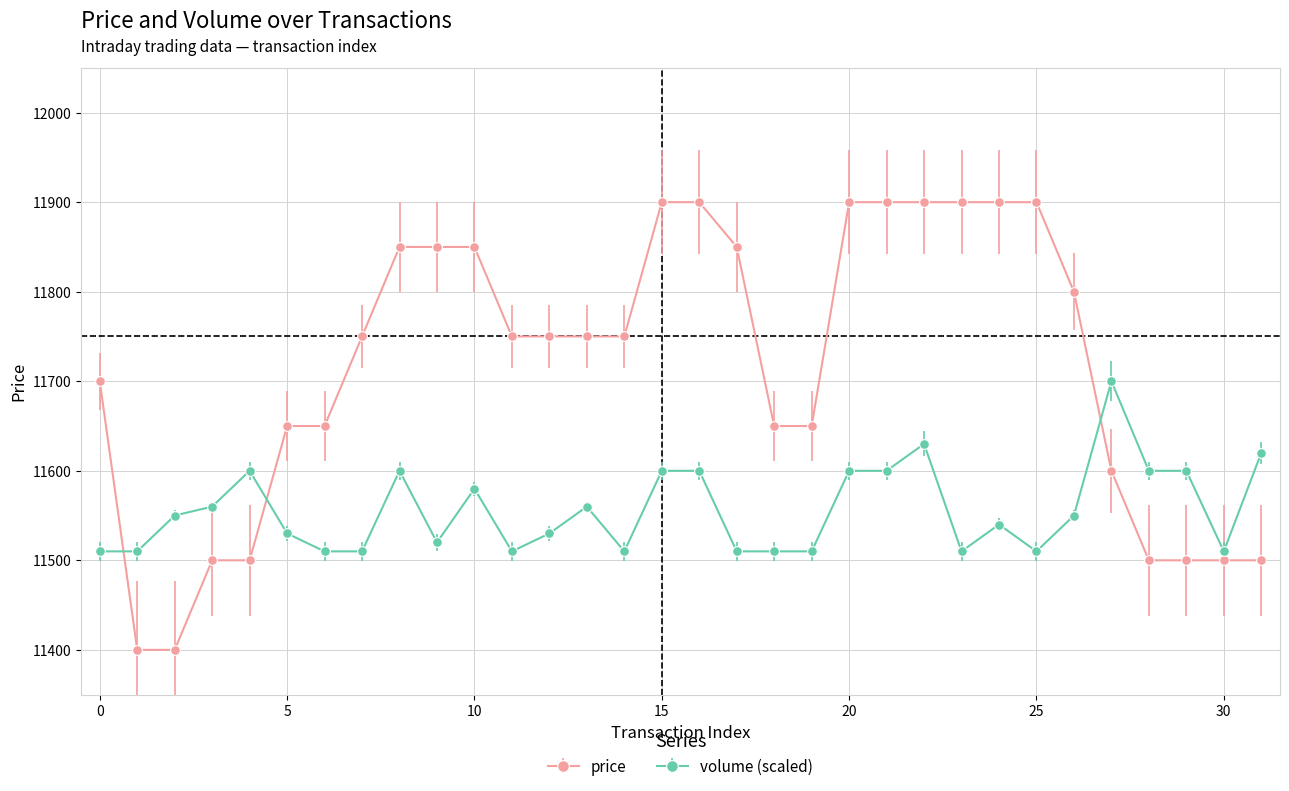

What is the value of the price point at the 30th from the left?

11500